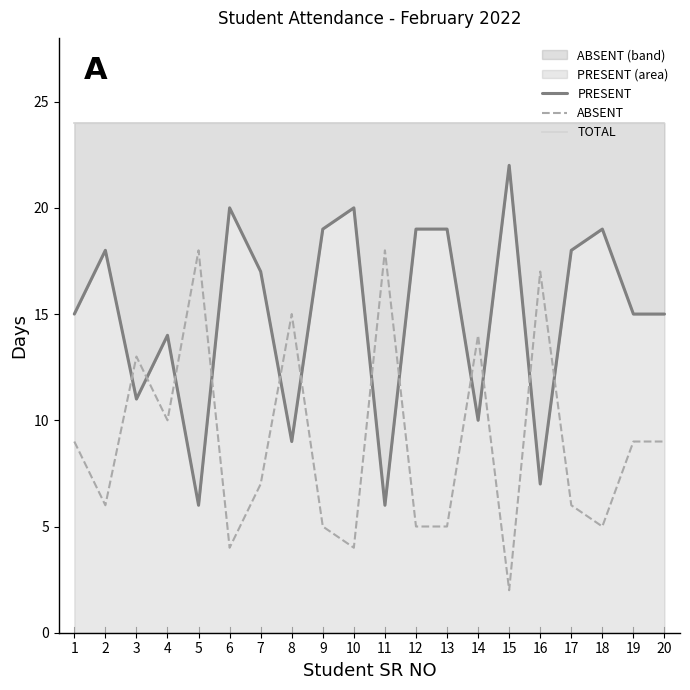

Reading left to right, list all the values displayed in this chart.

PRESENT: 15	18	11	14	6	20	17	9	19	20	6	19	19	10	22	7	18	19	15	15
ABSENT: 9	6	13	10	18	4	7	15	5	4	18	5	5	14	2	17	6	5	9	9
TOTAL: 24	24	24	24	24	24	24	24	24	24	24	24	24	24	24	24	24	24	24	24